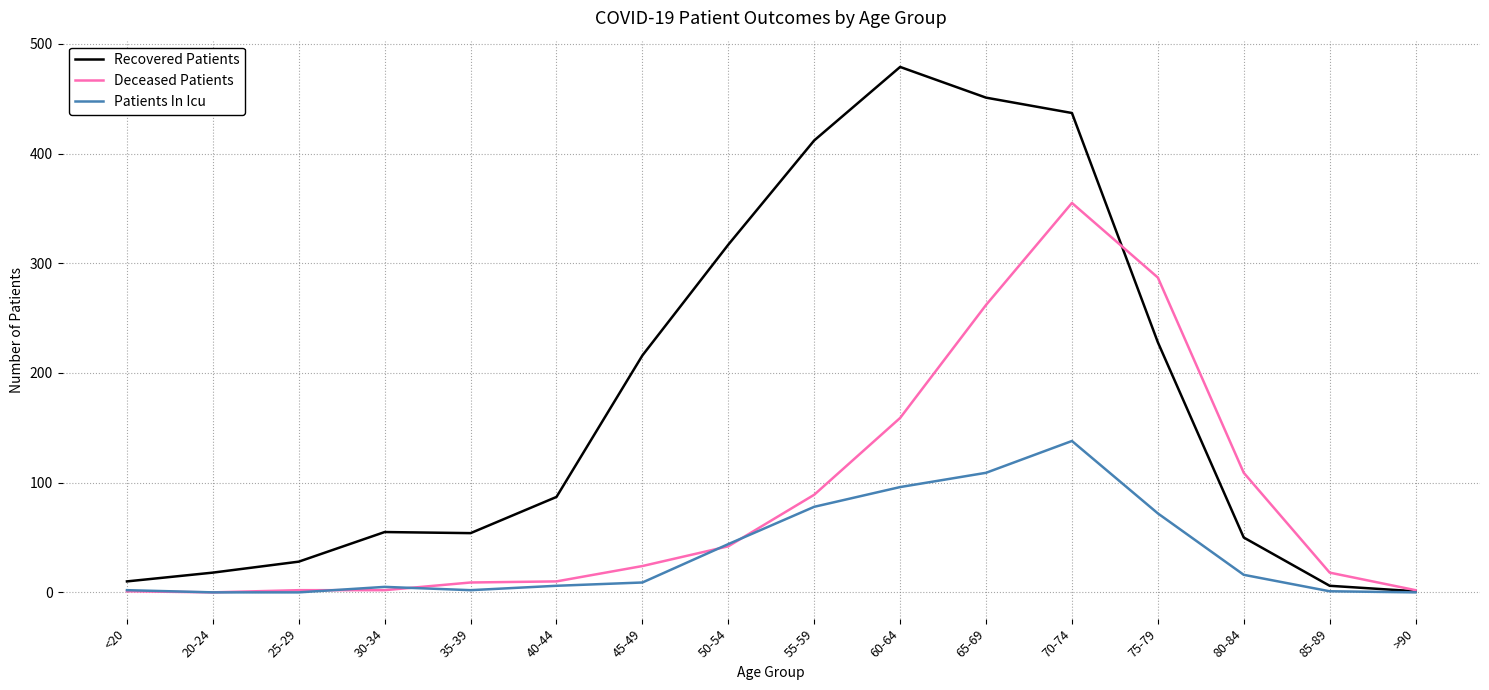

Which label corresponds to the largest value in the chart?

60-64